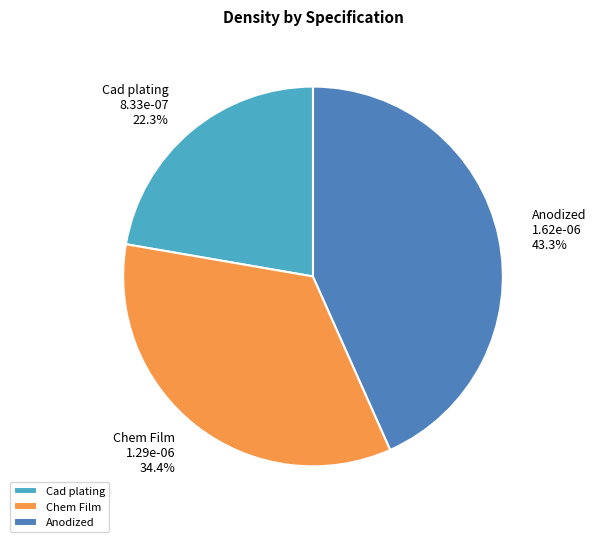

Rank the categories by value from highest to lowest.

Anodized, Chem Film, Cad plating